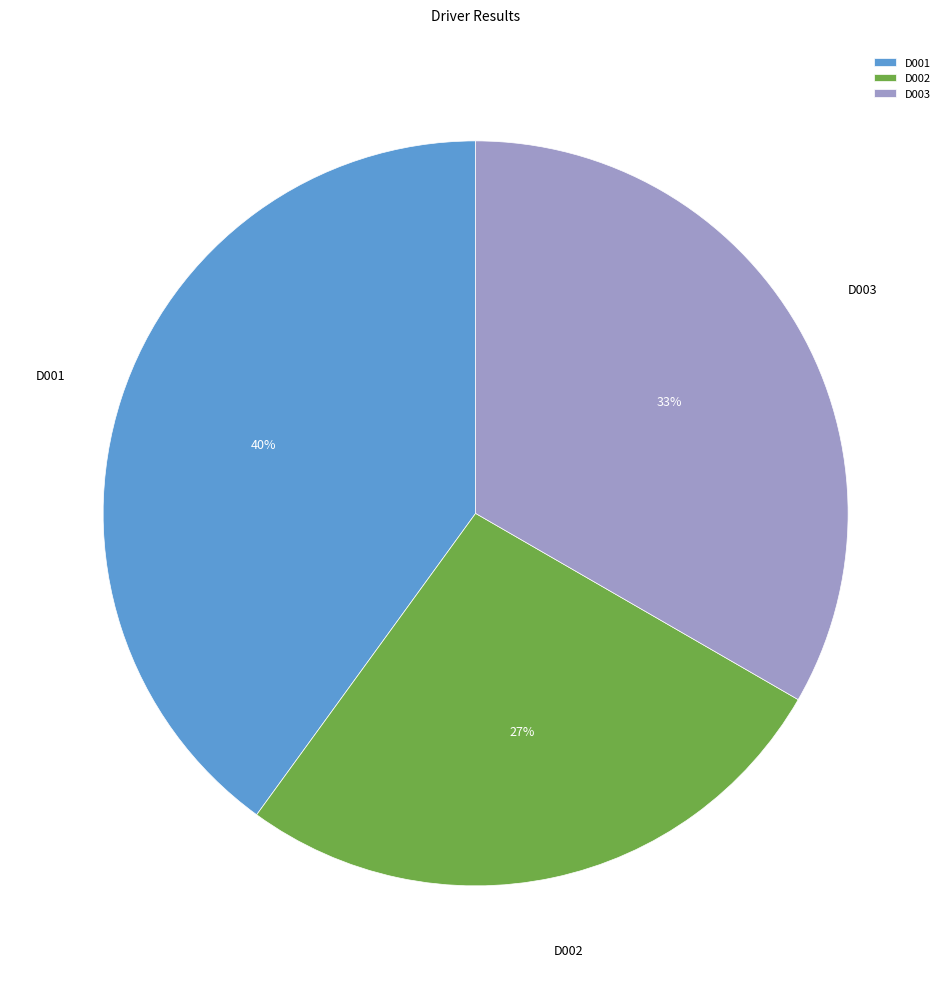

How many segments does this pie chart have?

3